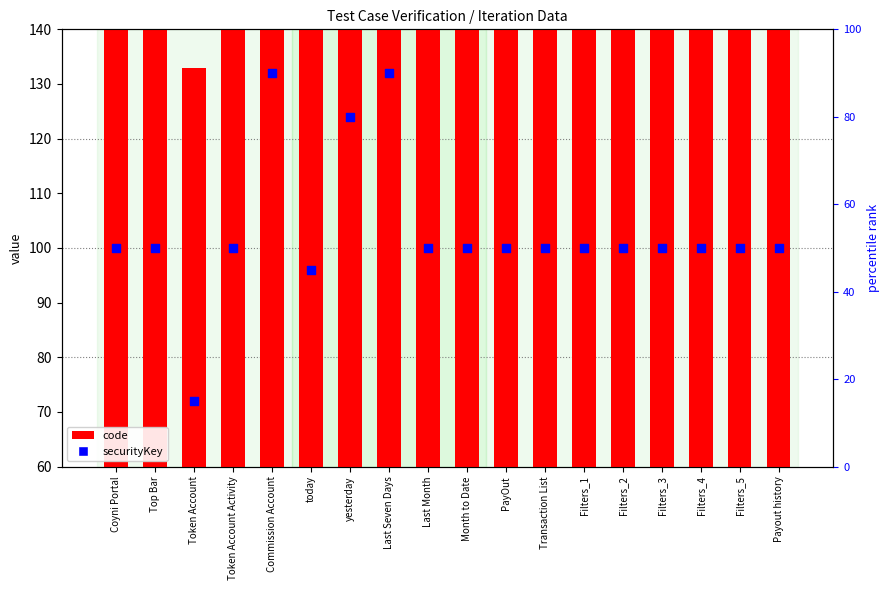

At how many categories does at least one series exceed 106?

5